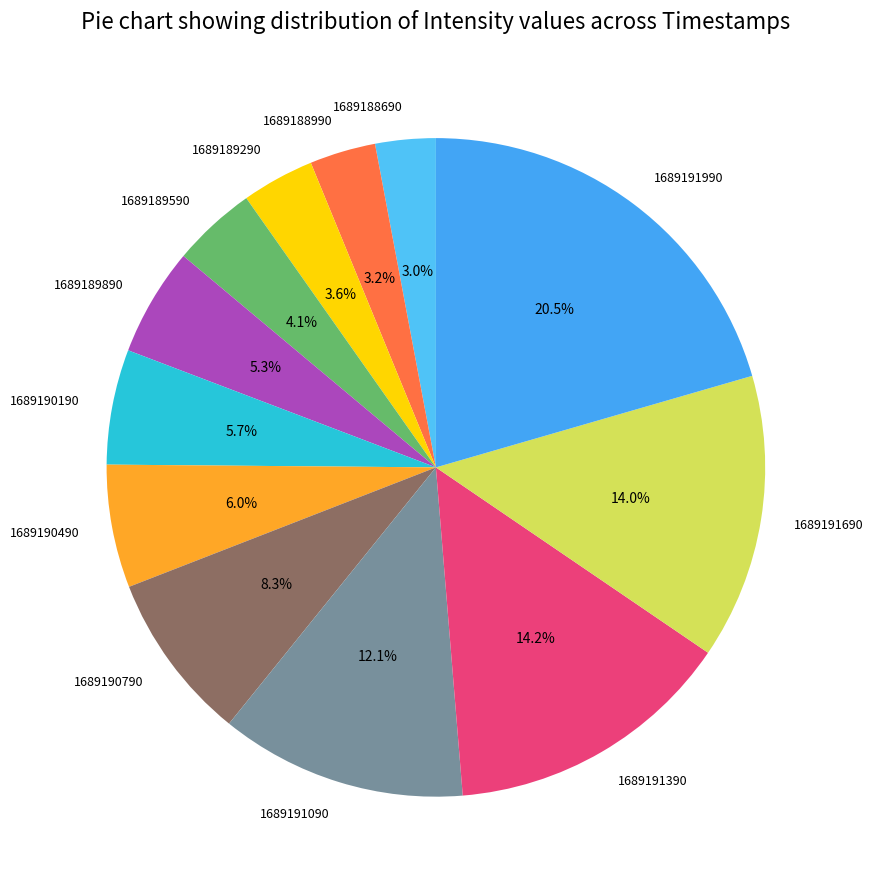

To the nearest percent, what percentage of the pie is 1689190490?

6%